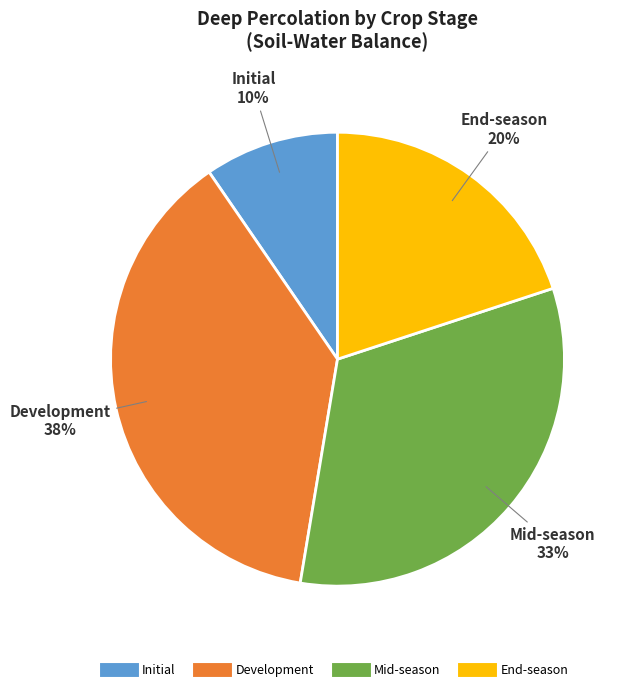

Between Development and Mid-season, which is larger?

Development